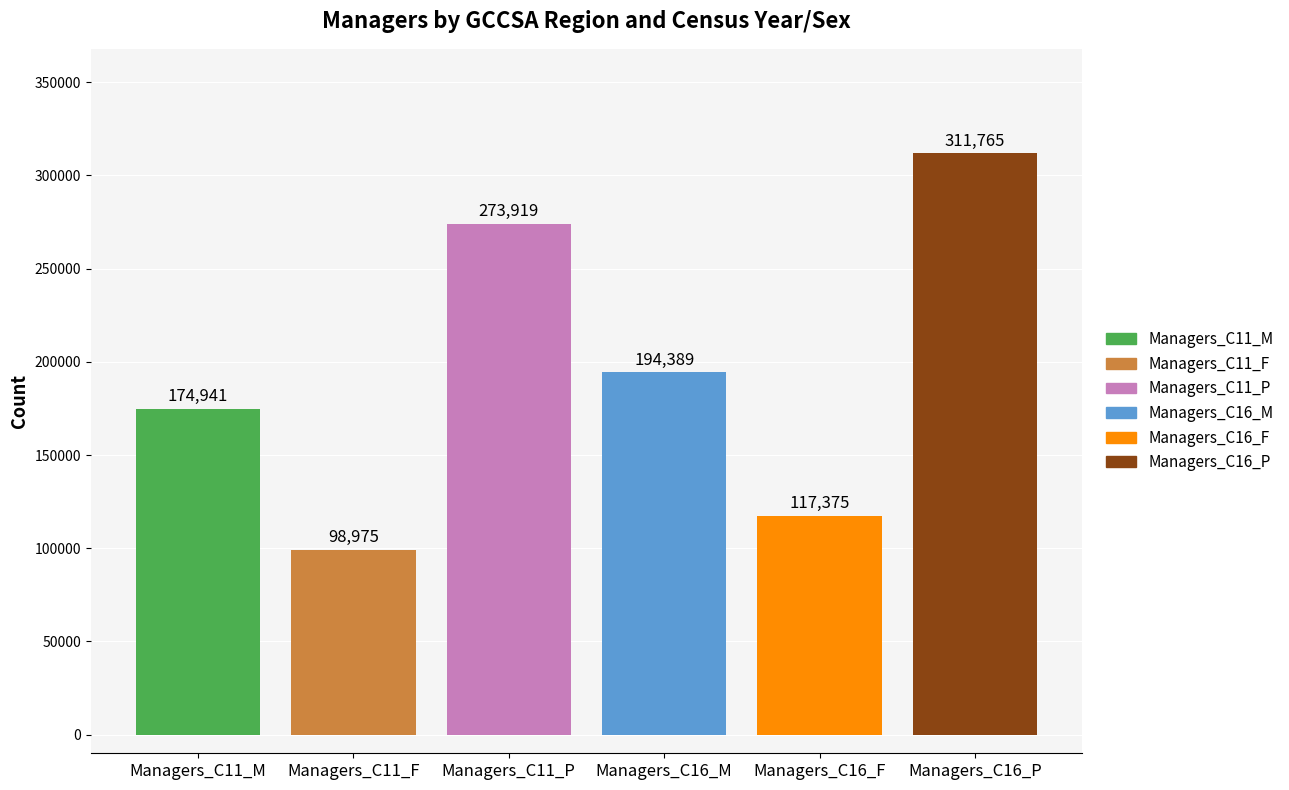

What is the maximum value for Managers_C11_F?

98975